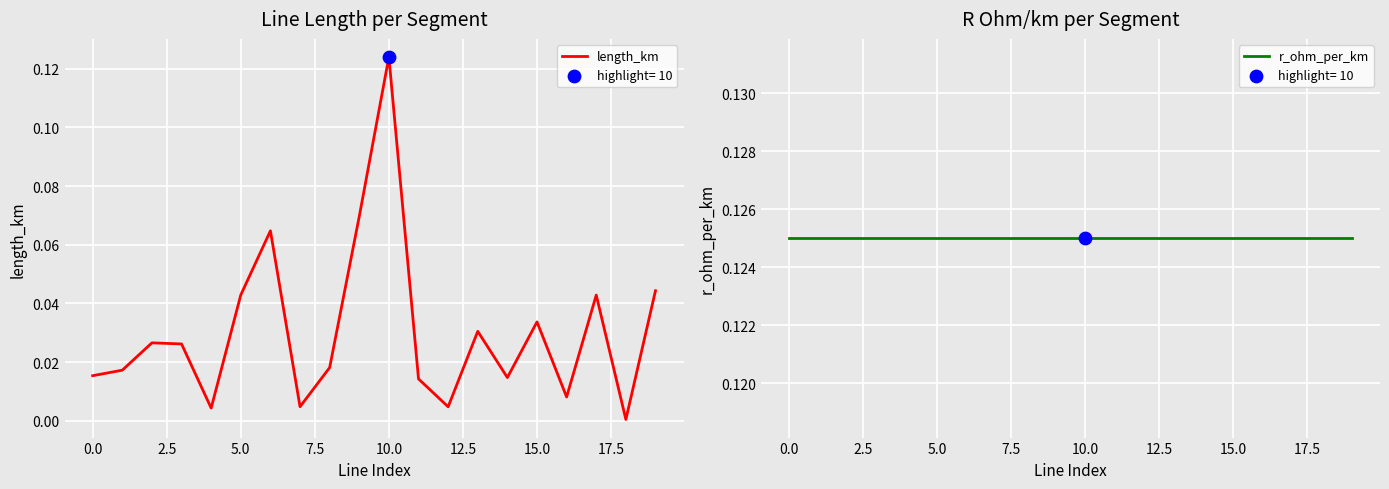

Is the value of r_ohm_per_km at 5.0 greater than the value of length_km at 0.0?

Yes